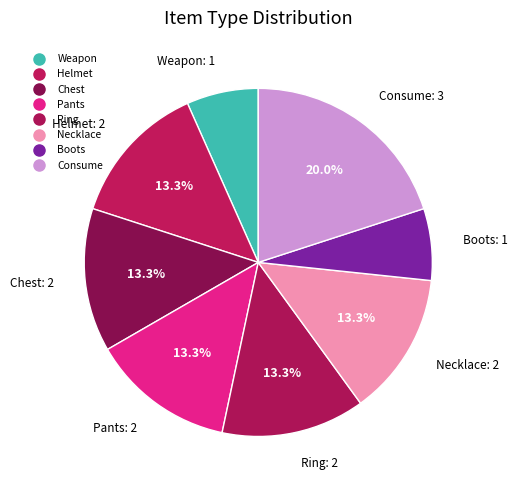

How much of the chart is everything except Chest?

86.7%